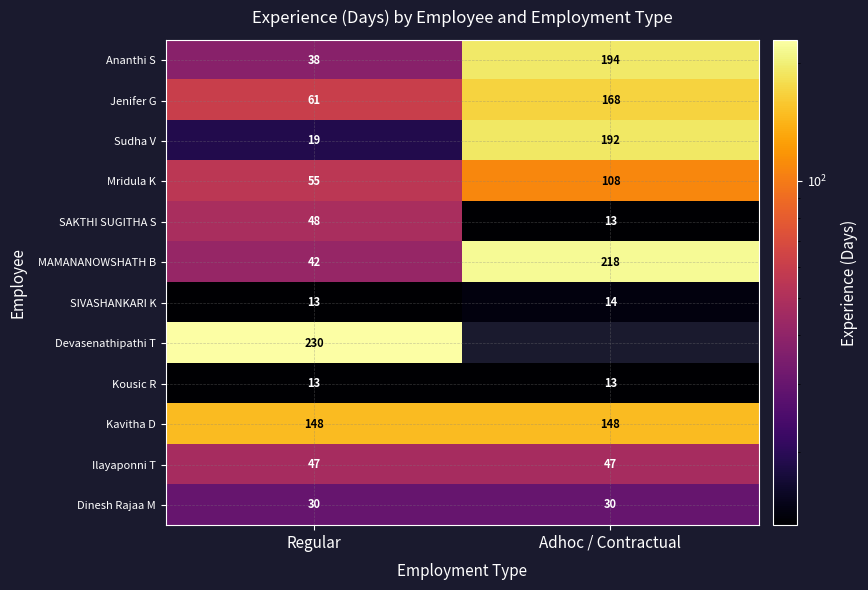

What is the spread (max minus min) of values at Regular?

217